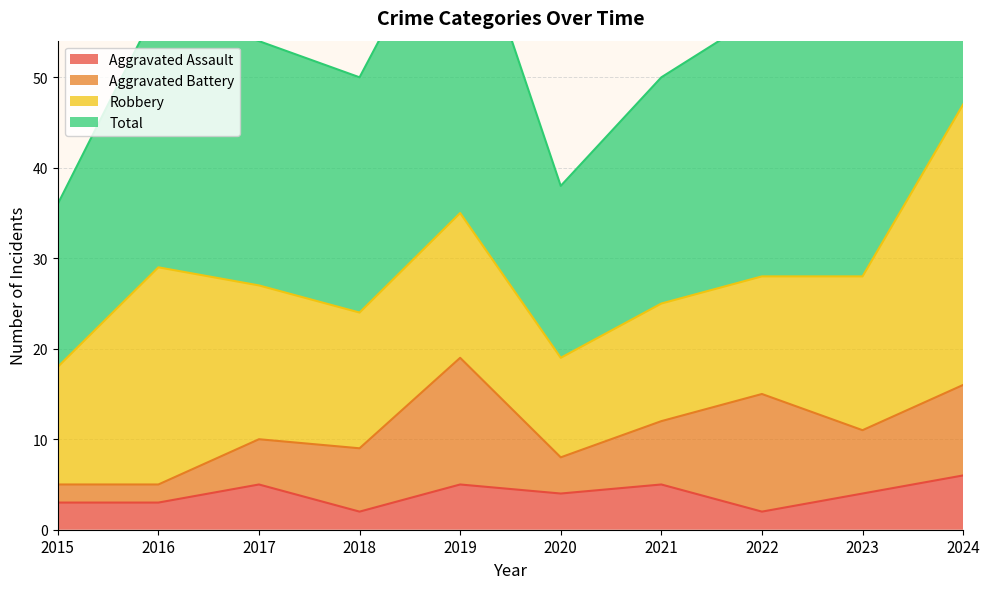

The value of Total at 2015 is 53. True or false?

False